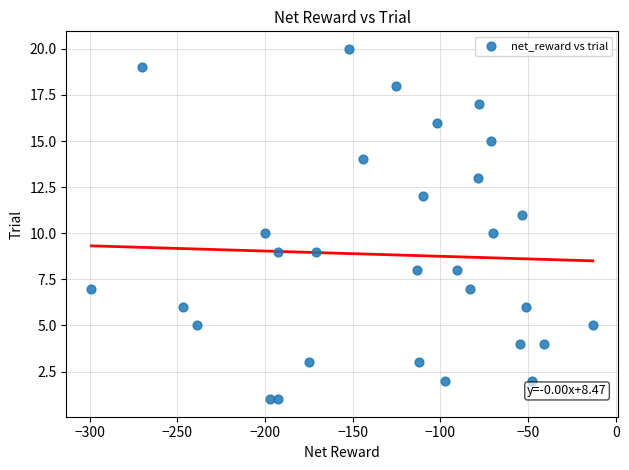

What is the range of Y values (max minus min)?

19